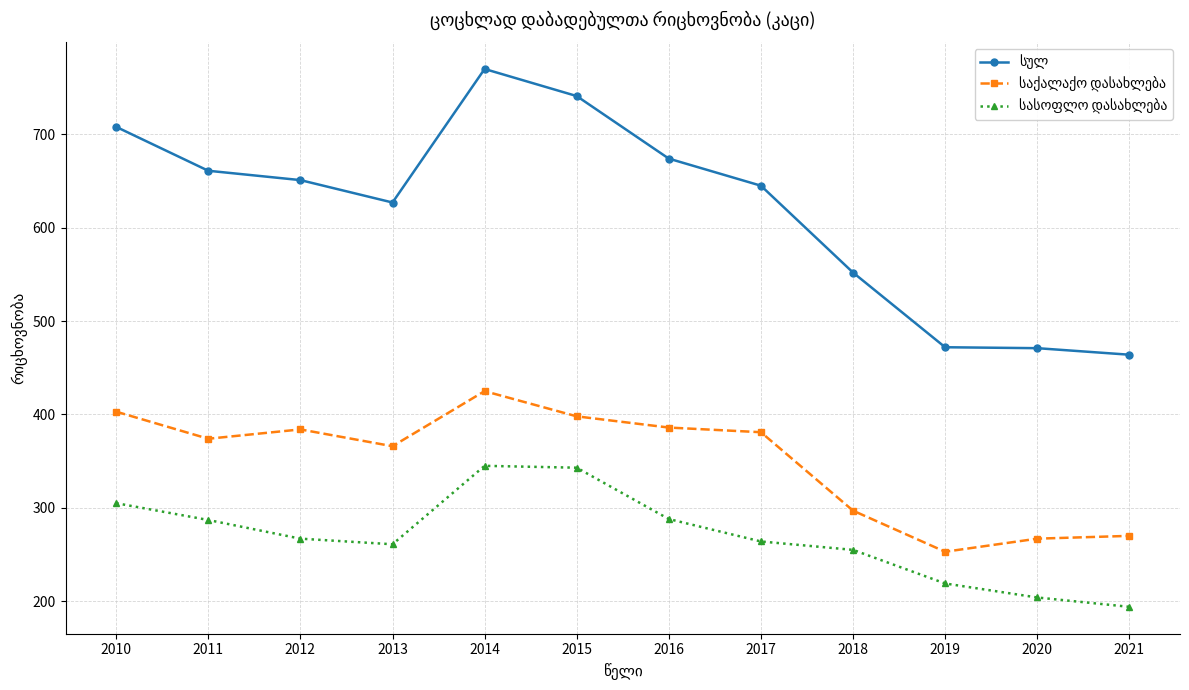

At which category does the chart reach its peak across all series?

2014